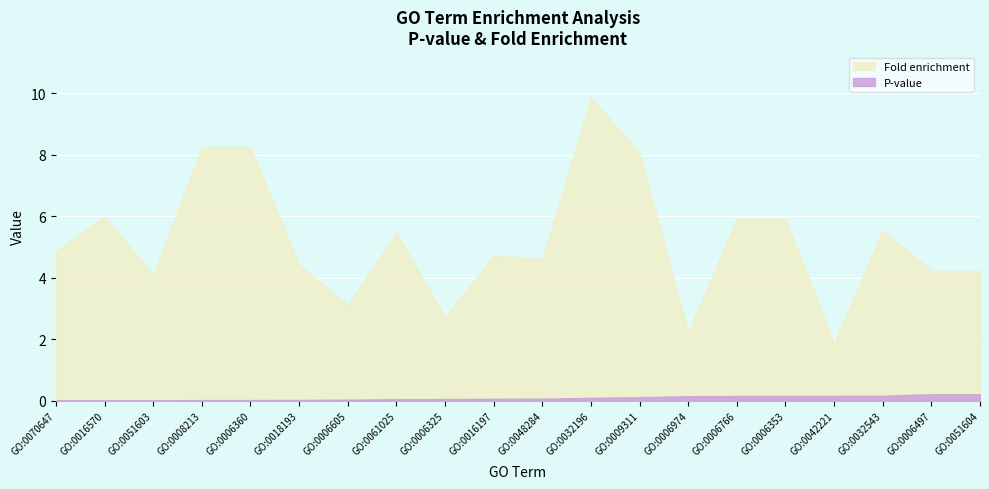

At which category does the chart reach its minimum across all series?

GO:0070647